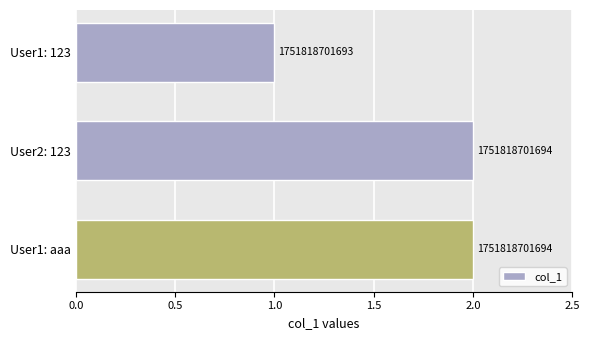

How many bars are there in total?

3